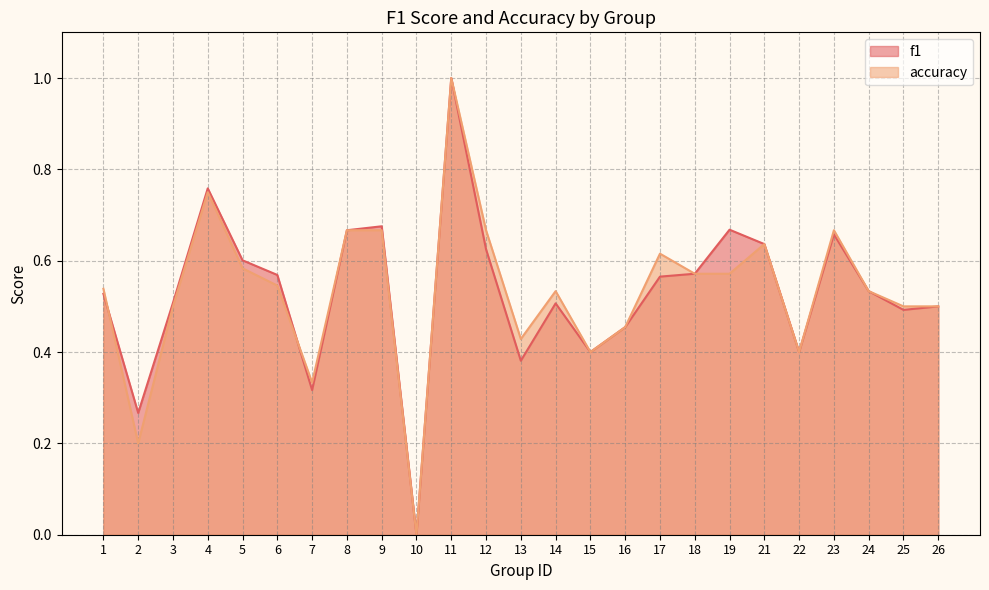

What is the sum of all accuracy values?

13.3